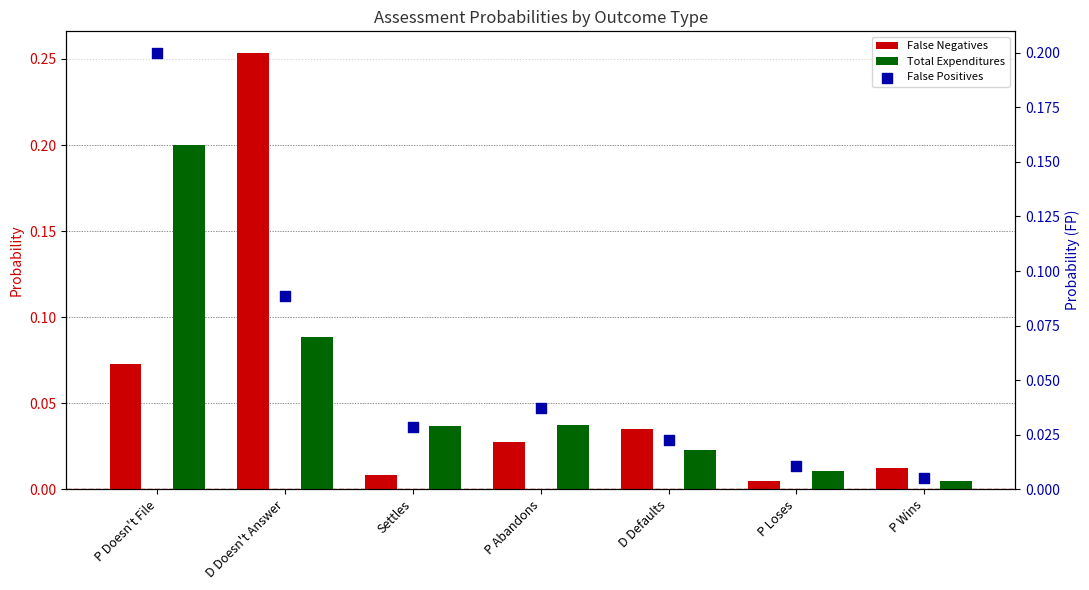

What are all the series names shown in the legend?

False Negatives, Total Expenditures, False Positives